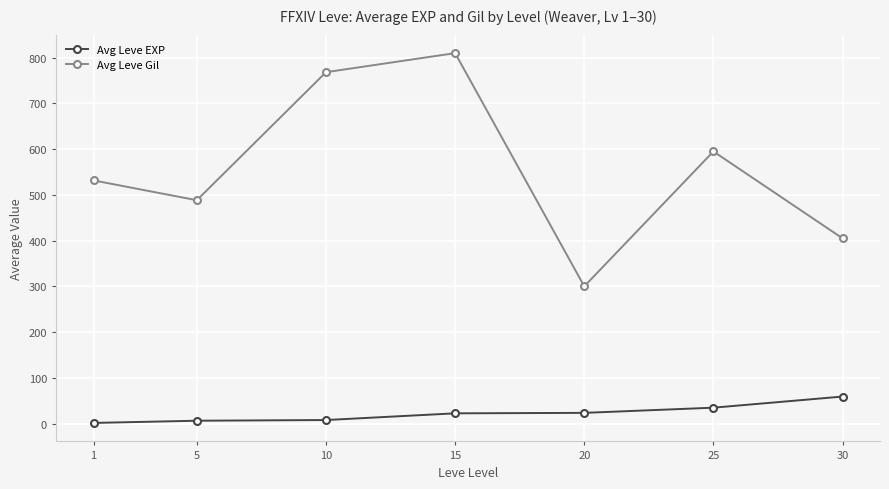

True or false: Avg Leve Gil has a value of 1068.8 at 10.

False